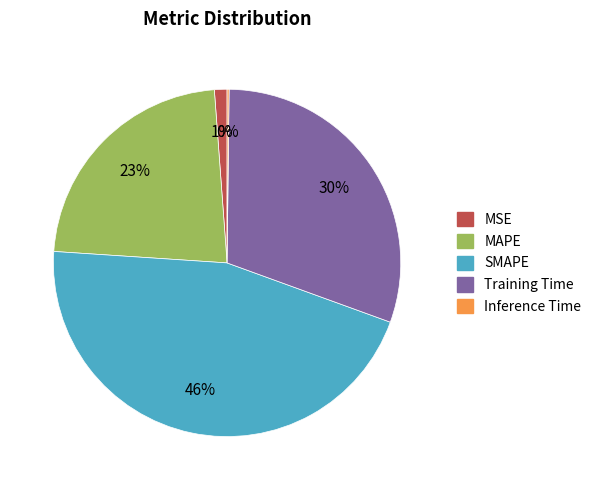

Which has a higher value, SMAPE or MSE?

SMAPE